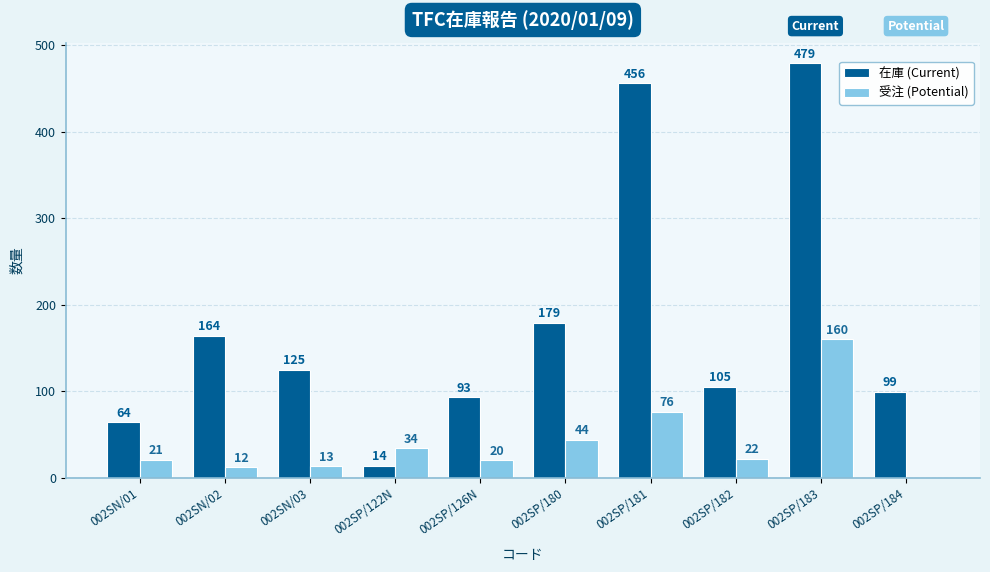

What is the sum of all 受注 (Potential) values?

402